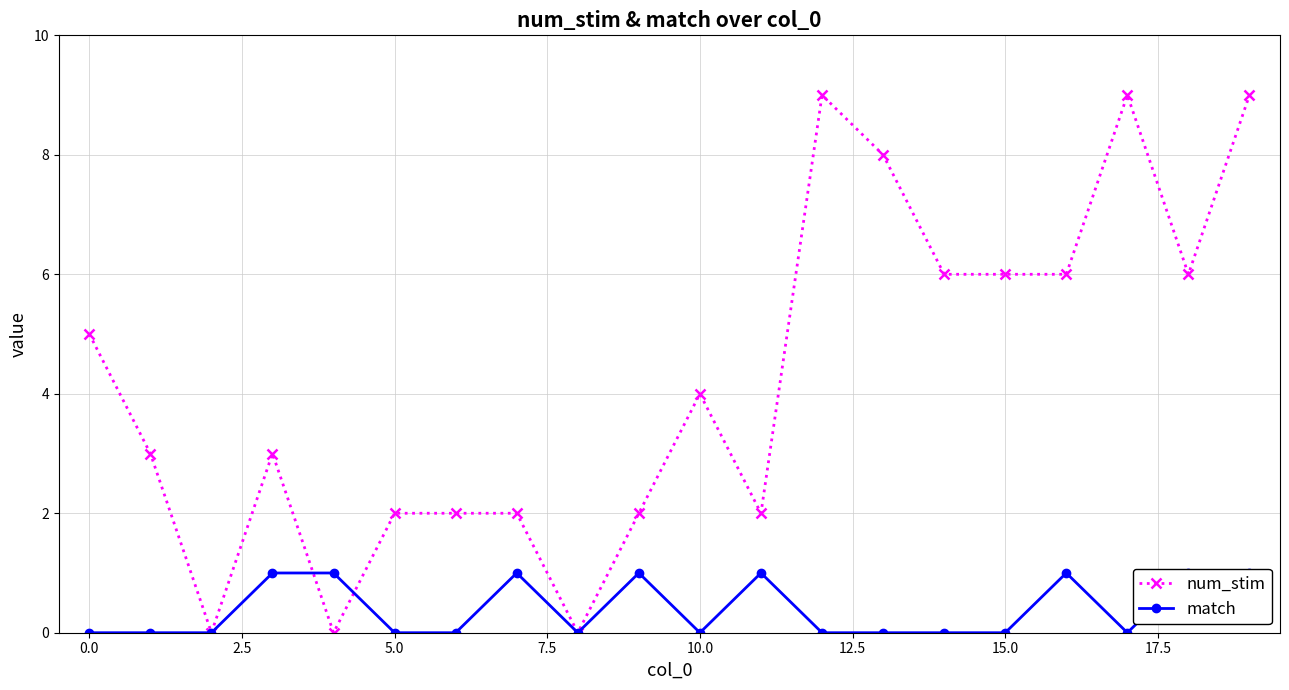

What is the total value across all series at 19?

10